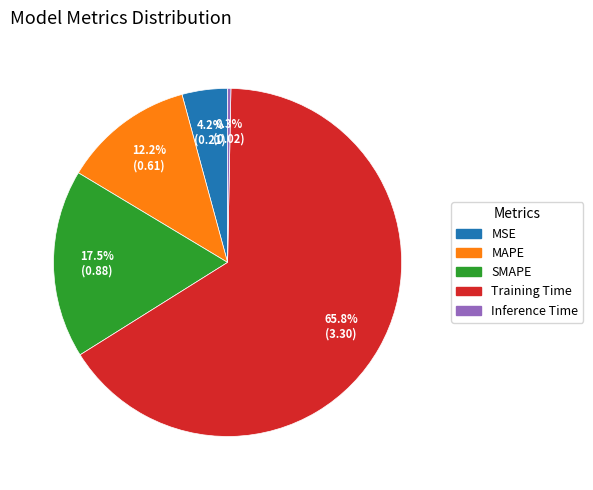

To the nearest percent, what percentage of the pie is MSE?

4%